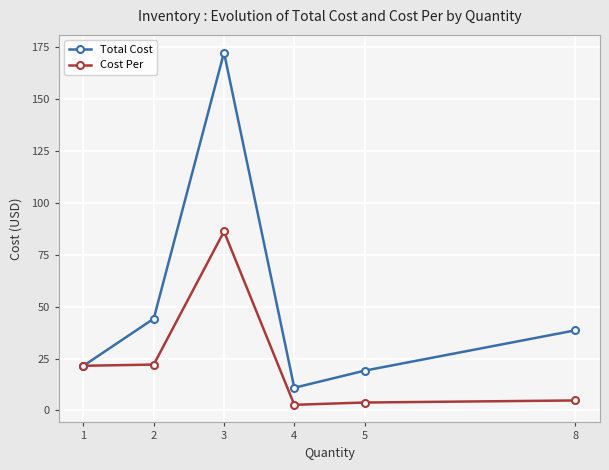

How many lines are shown in the chart?

2